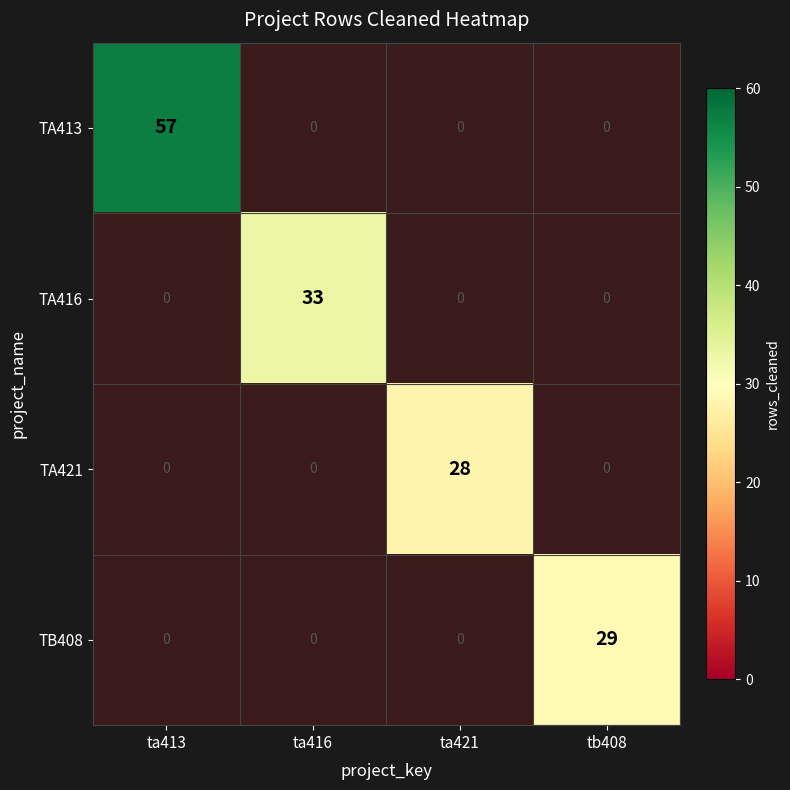

True or false: TA421 has a value of 42 at ta421.

False